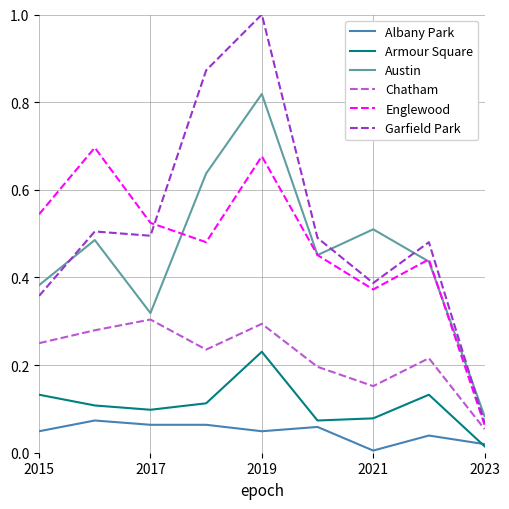

What is the greatest value displayed?

1.0